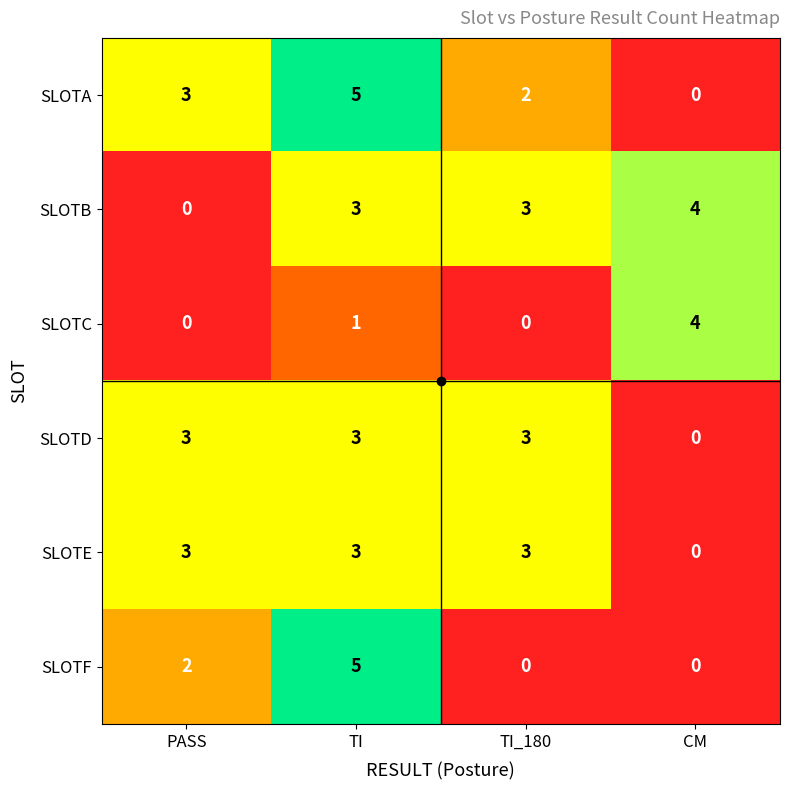

The value of SLOTB at PASS is 0. True or false?

True